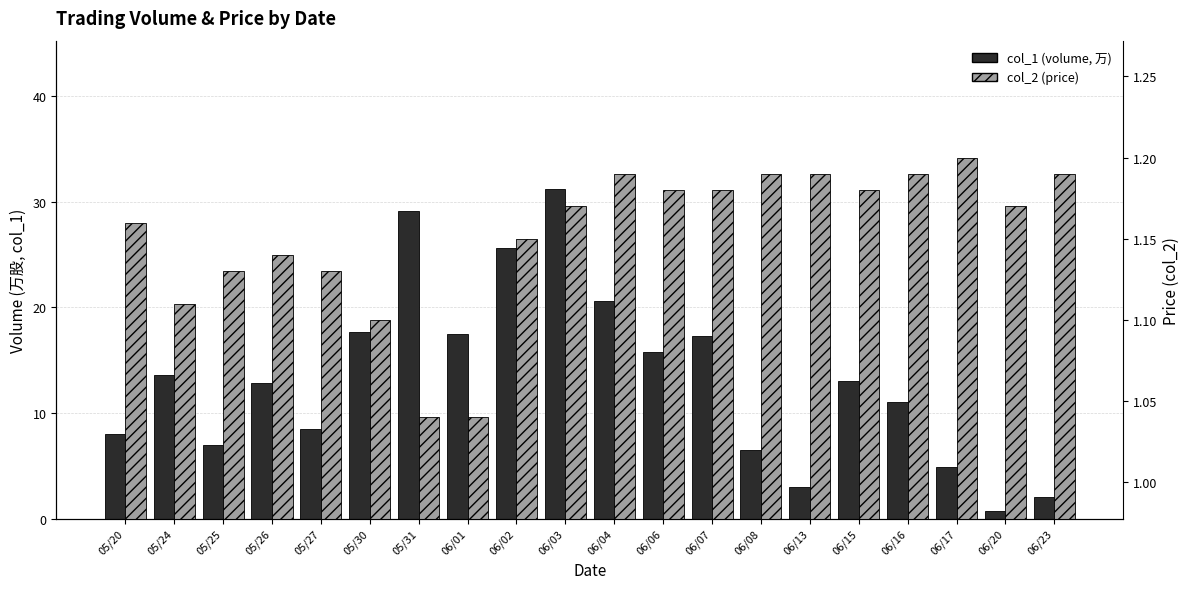

How many data points does each series have?

20